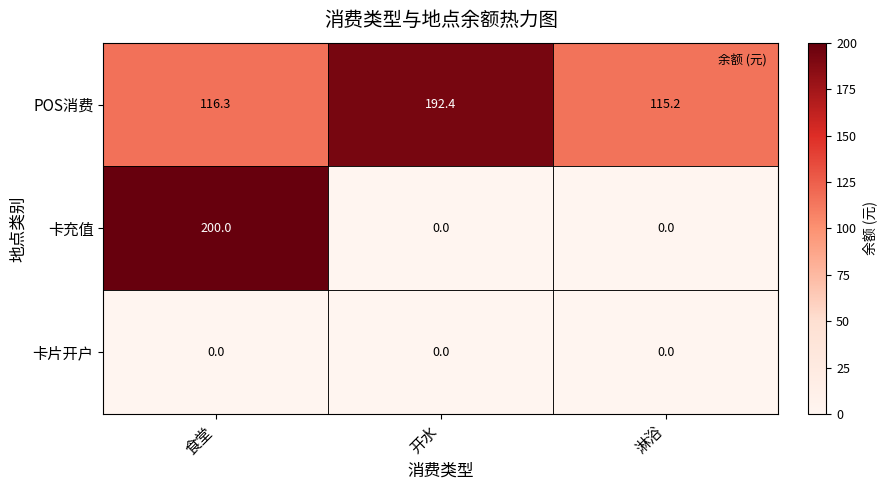

List the series in order of their overall mean, lowest first.

卡片开户, 卡充值, POS消费